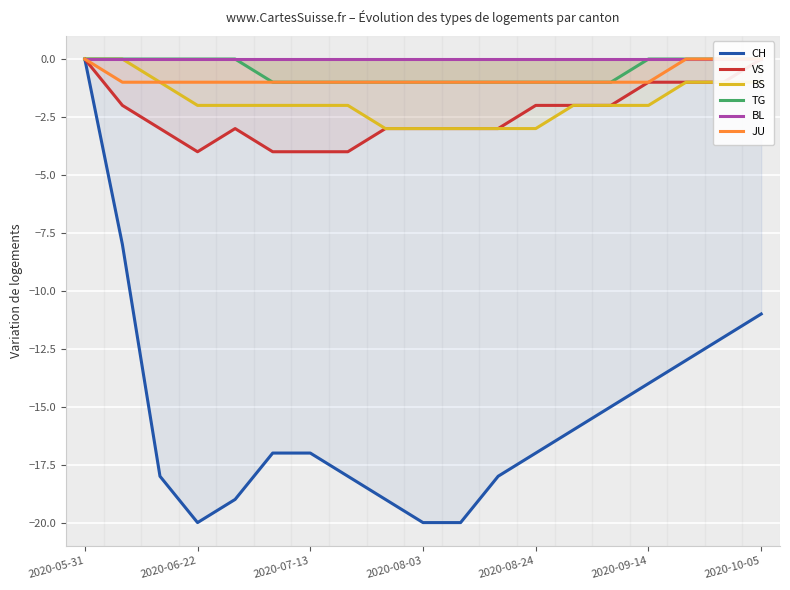

What are all the series names shown in the legend?

CH, VS, BS, TG, BL, JU